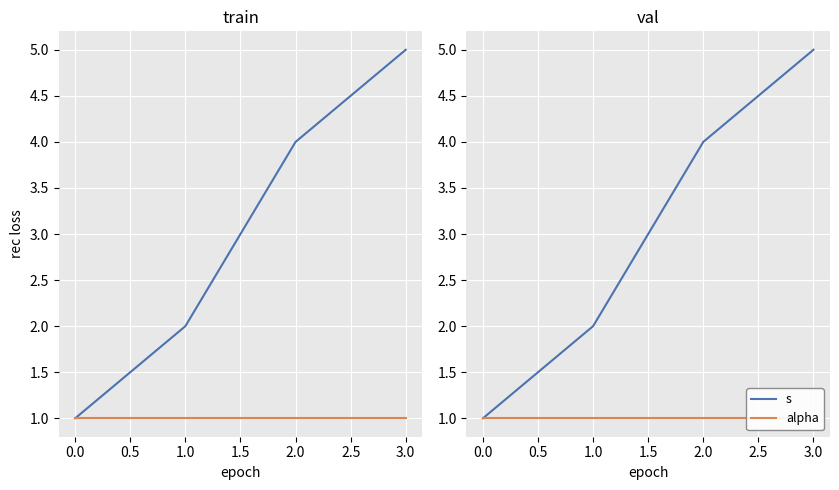

Between 2.0 and 1.0, which is larger?

2.0